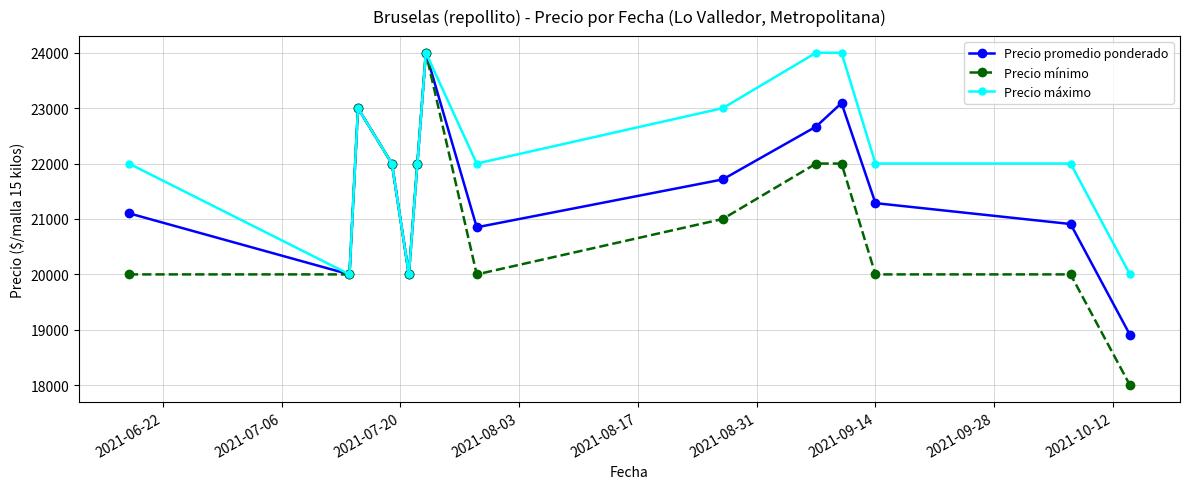

What is the value of the Precio mínimo point at the 12th from the left?

20000